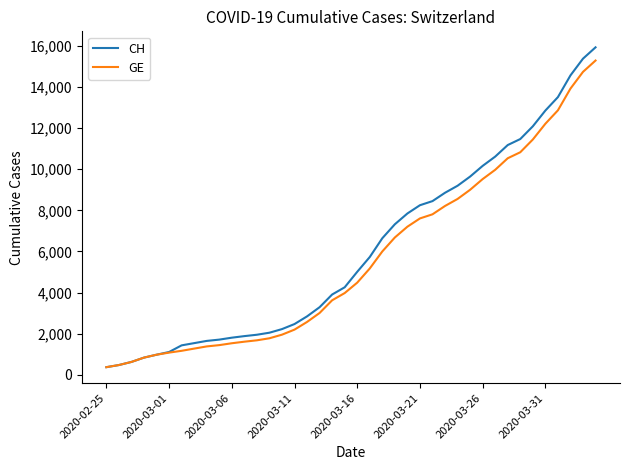

Which series has the widest spread of values?

CH